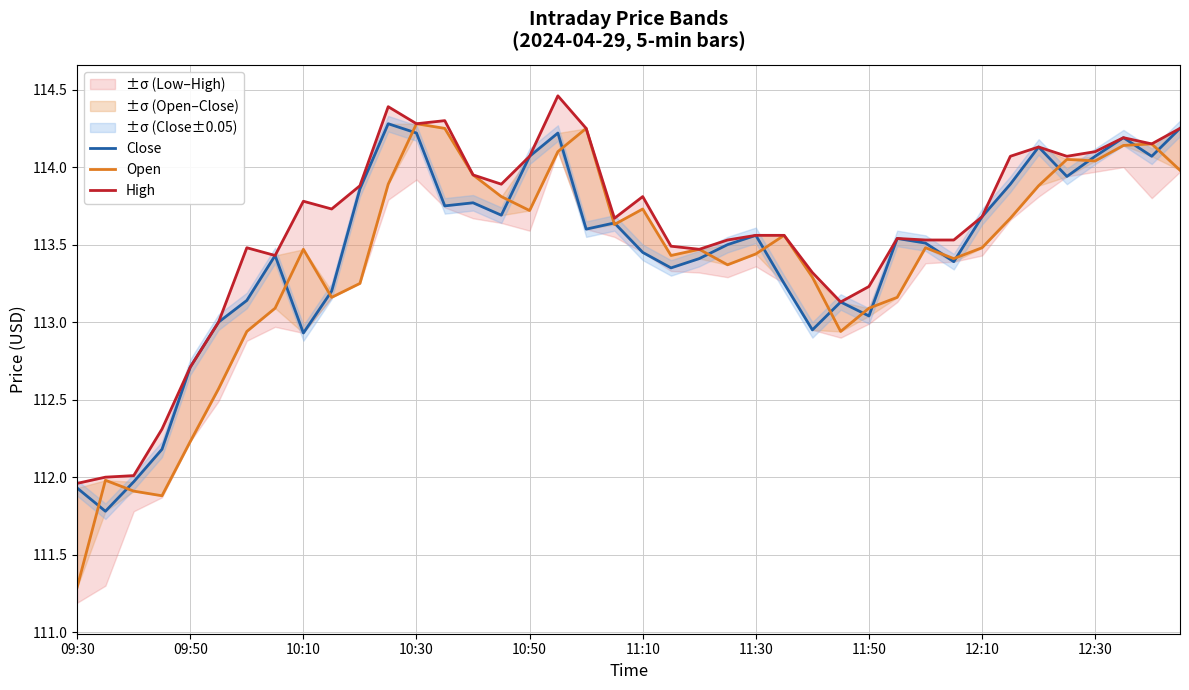

Count the number of categories in the chart.

40